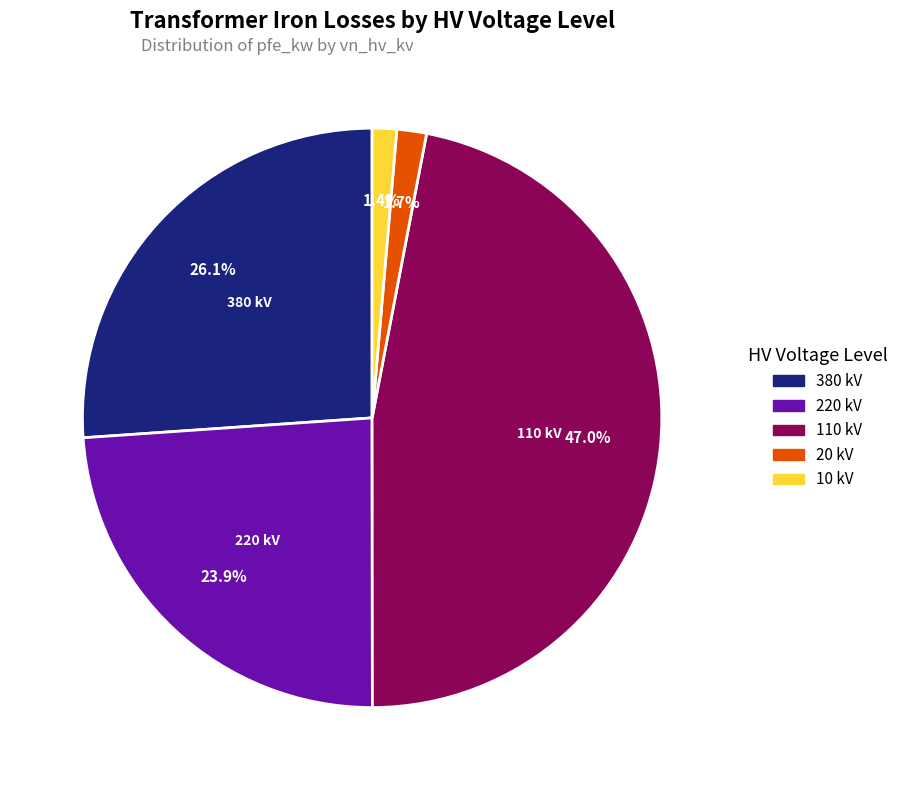

Is there a majority slice in this chart?

No